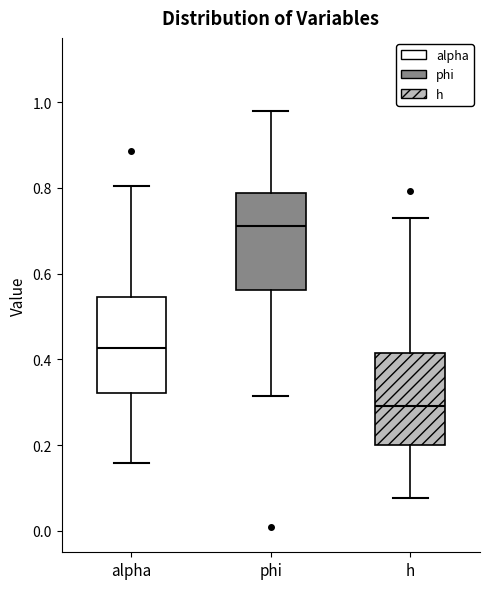

Reading left to right, transcribe this box plot: for each box, give where its median line is, the range the box spans, and where its two whiskers end, as read against the y-axis. The values are not printed on the chart, so give them approximately, as read against the axis.

alpha: median 0.42, box 0.32 to 0.54, whiskers 0.16 to 0.80
phi: median 0.72, box 0.56 to 0.78, whiskers 0.32 to 0.98
h: median 0.30, box 0.20 to 0.42, whiskers 0.08 to 0.74